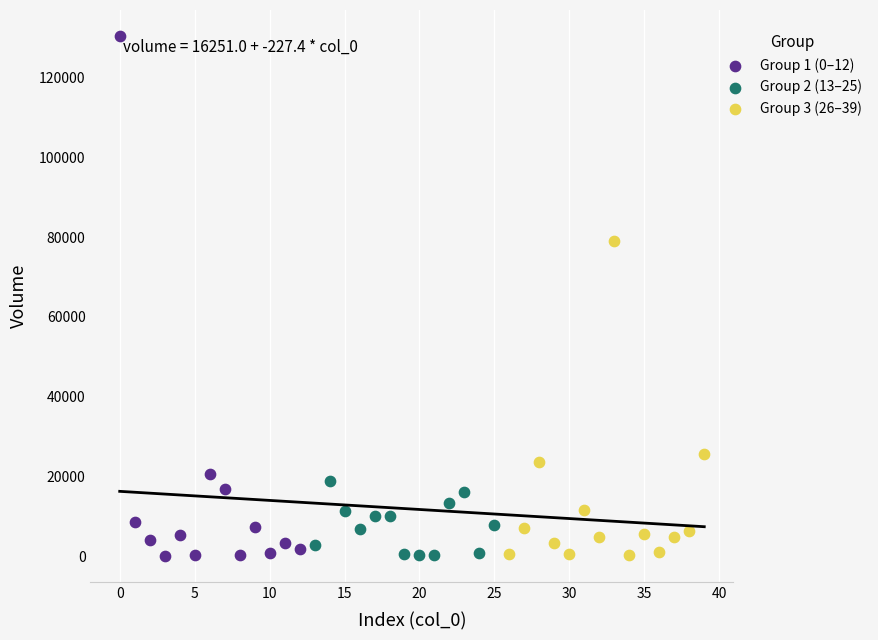

Which series has the largest Y range (max minus min)?

Group 1 (0–12)